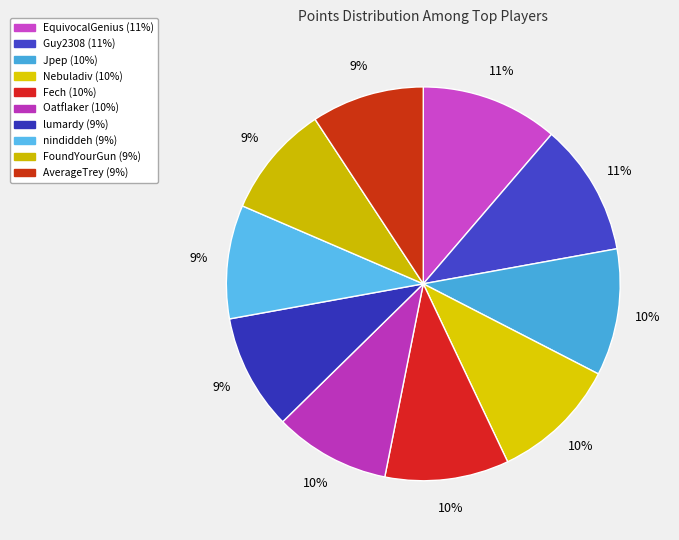

How many slices are in this pie chart?

10